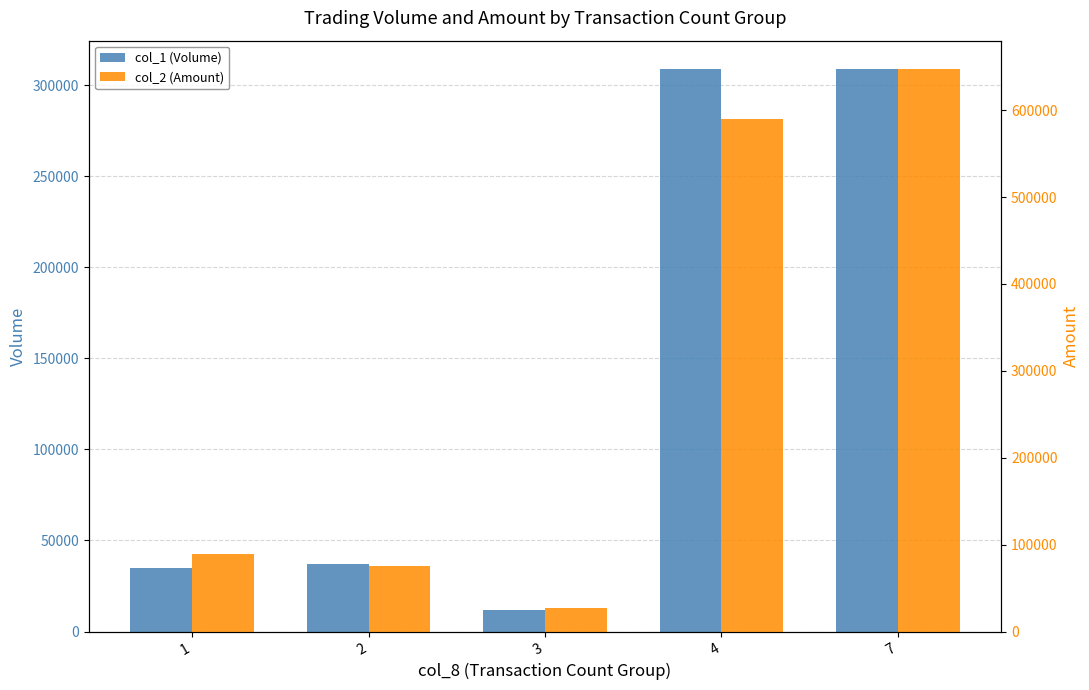

Which series has the largest total across all categories?

col_2 (Amount)